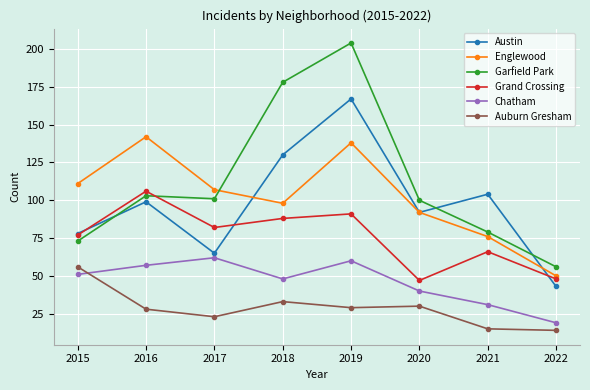

Where is Garfield Park nearest to the value 130?

2016